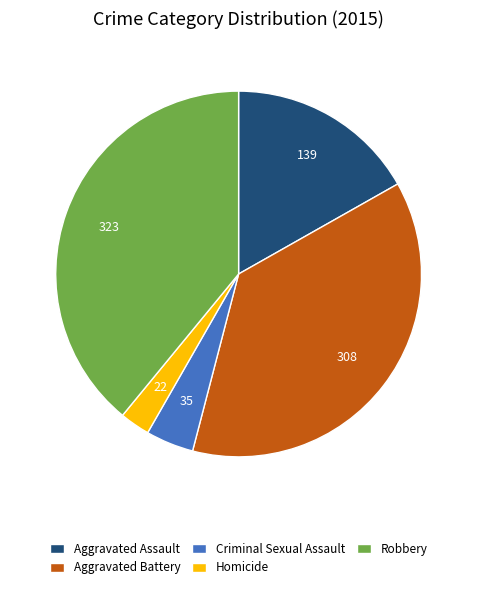

The Aggravated Battery slice represents 37% of the pie. True or false?

True